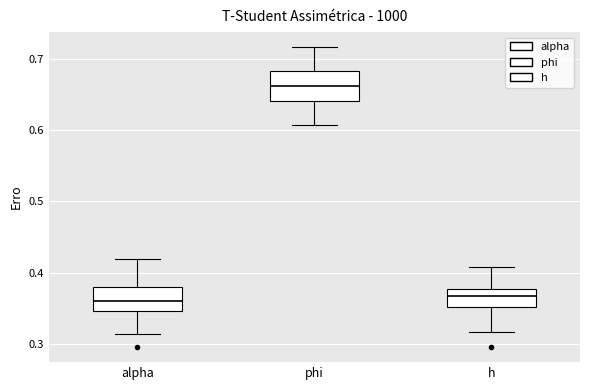

Reading left to right, read every box against the y-axis: the position of its median line, the range the box covers, and the ends of its whiskers. The values are not printed on the chart, so give them approximately, as read against the axis.

alpha: median 0.36, box 0.35 to 0.38, whiskers 0.31 to 0.42
phi: median 0.66, box 0.64 to 0.68, whiskers 0.61 to 0.72
h: median 0.37, box 0.35 to 0.38, whiskers 0.32 to 0.41